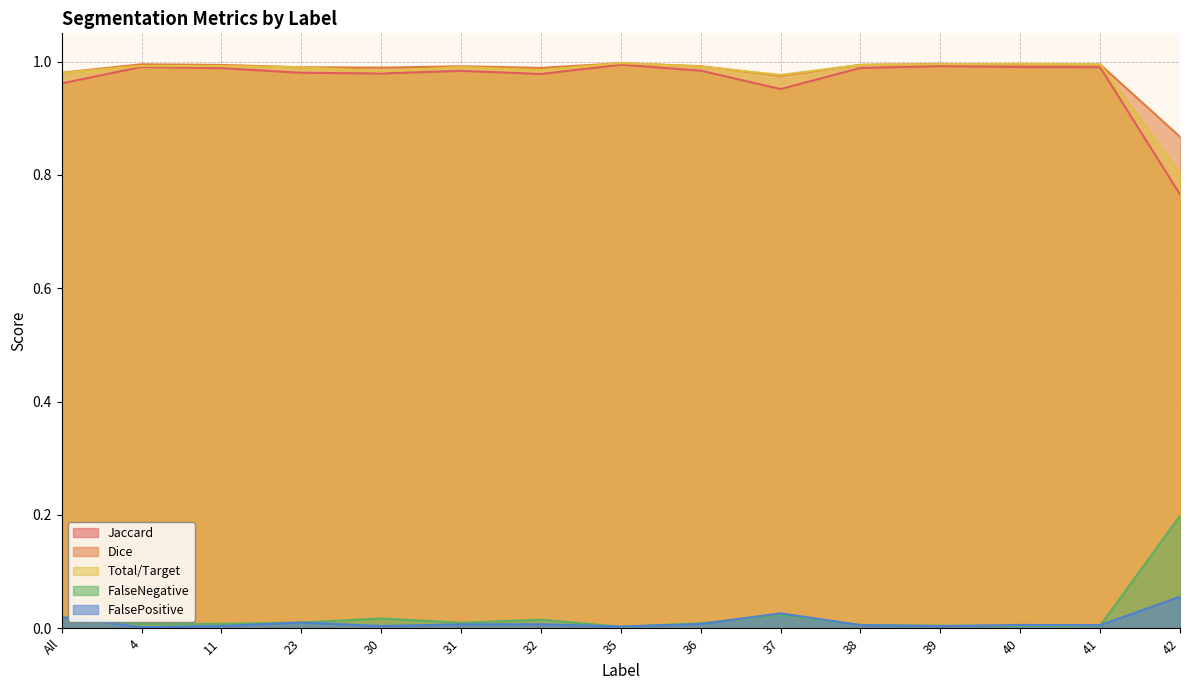

Between 11 and 35, which series saw the biggest shift?

Jaccard